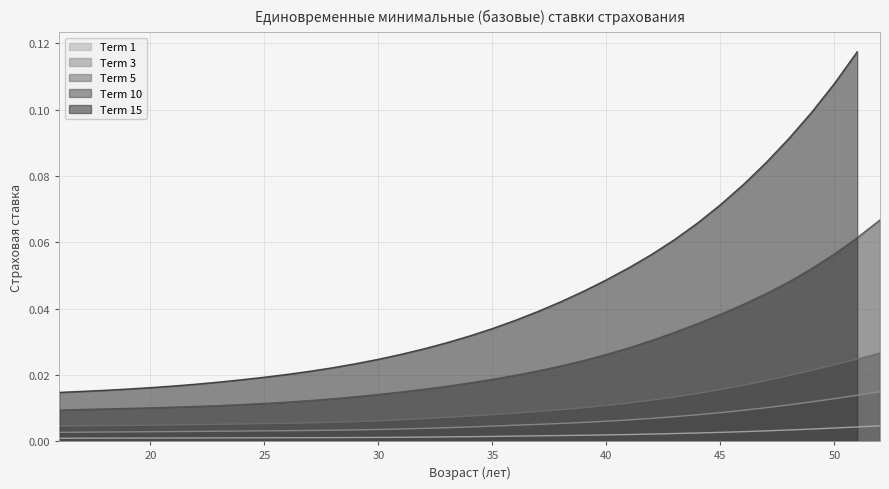

True or false: Term 1 and Term 10 cross at least once.

False